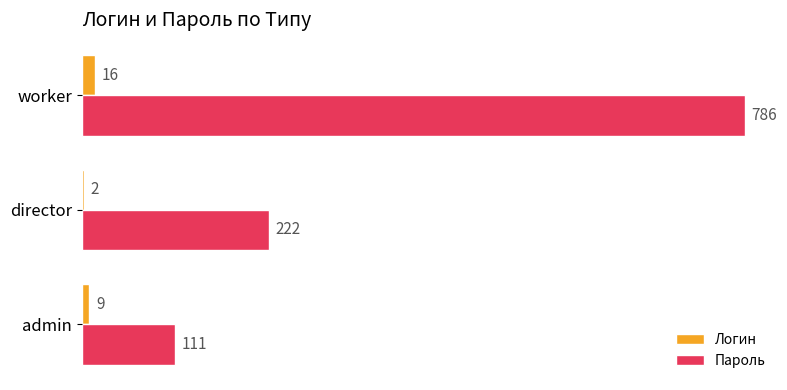

Which category has the highest value in the Пароль series?

worker